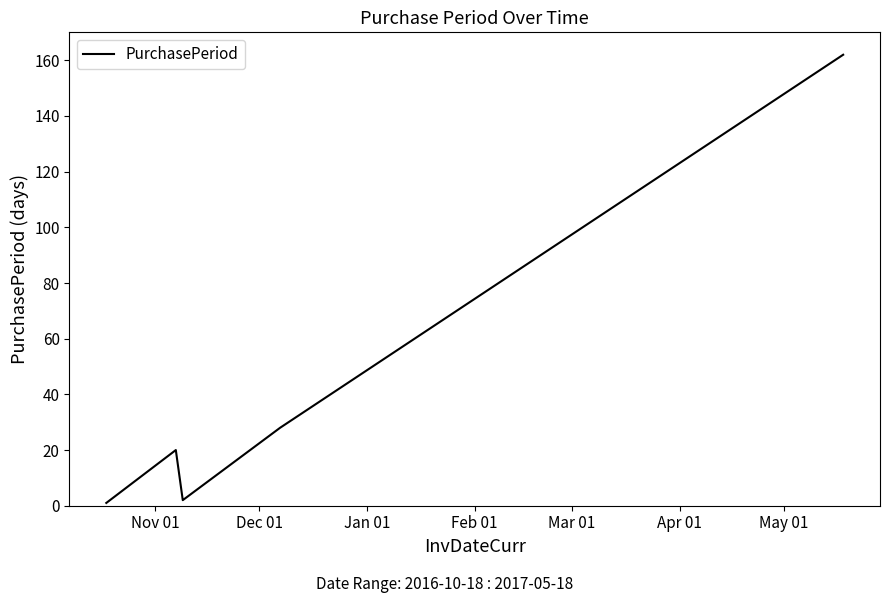

What is the maximum value shown in the chart?

162